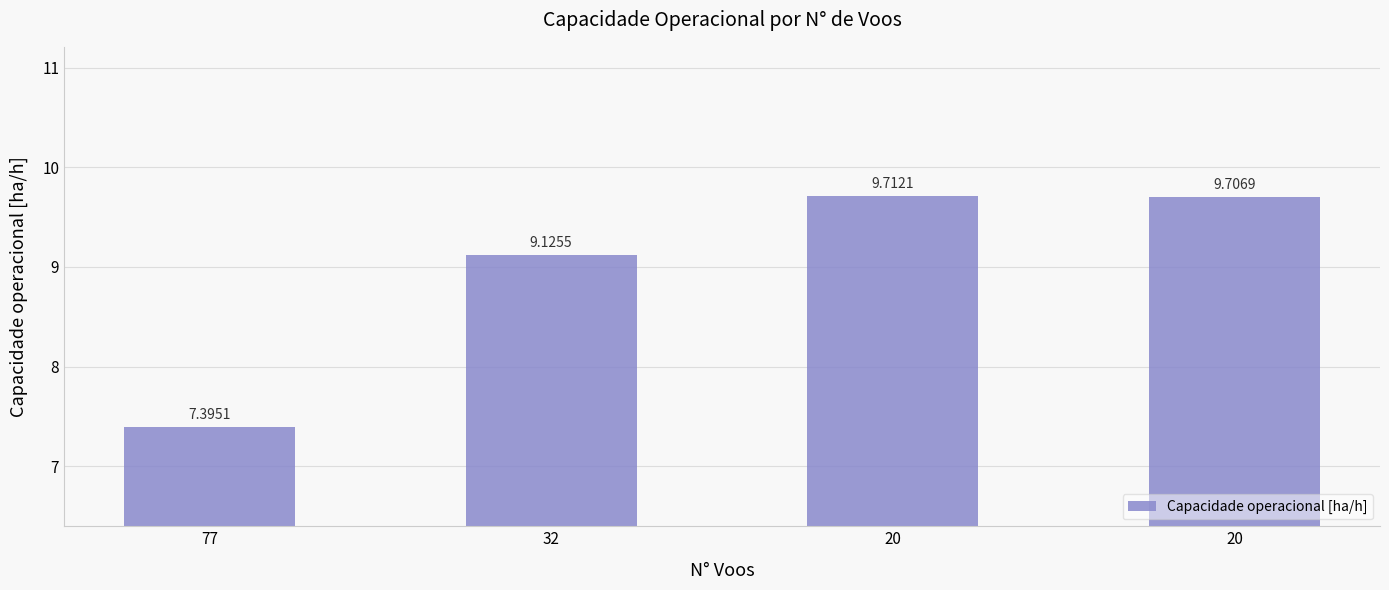

Is it true that the value at 20 is 3.2?

False